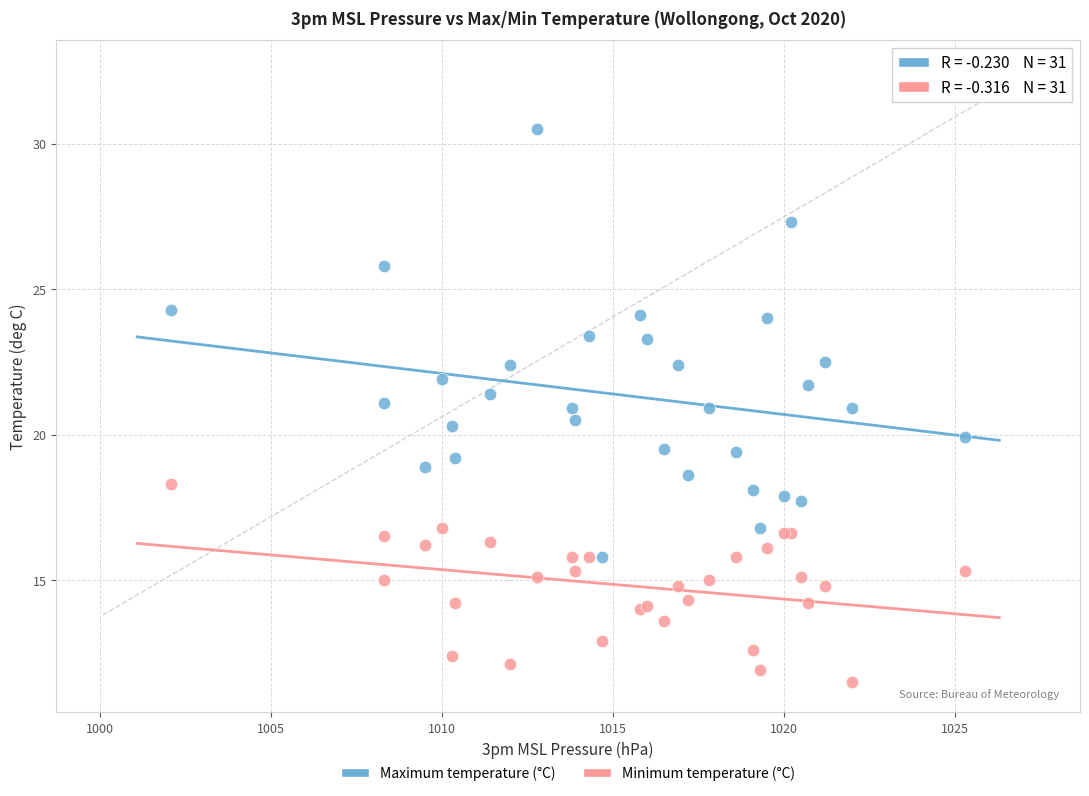

Which series has the largest Y range (max minus min)?

Maximum temperature (°C)